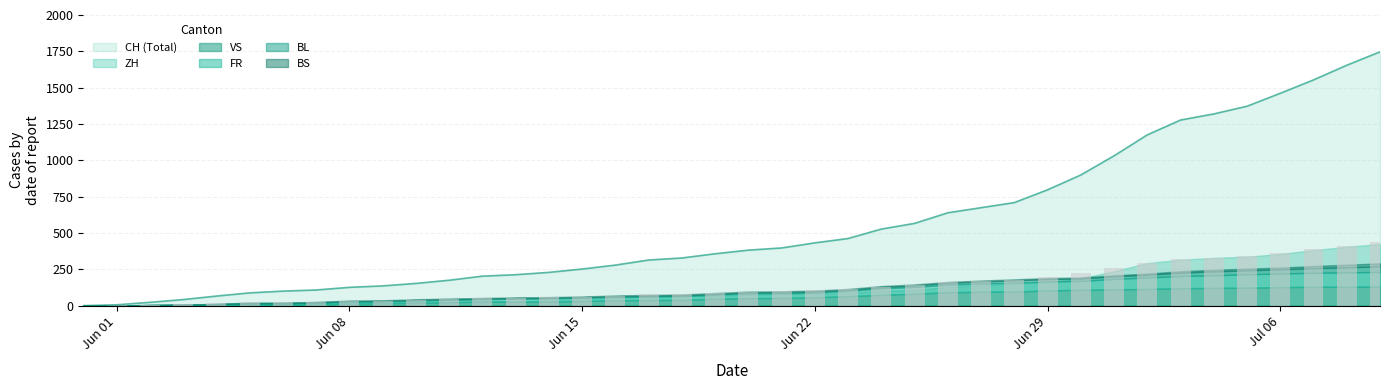

What is the sum of all BS values?

268